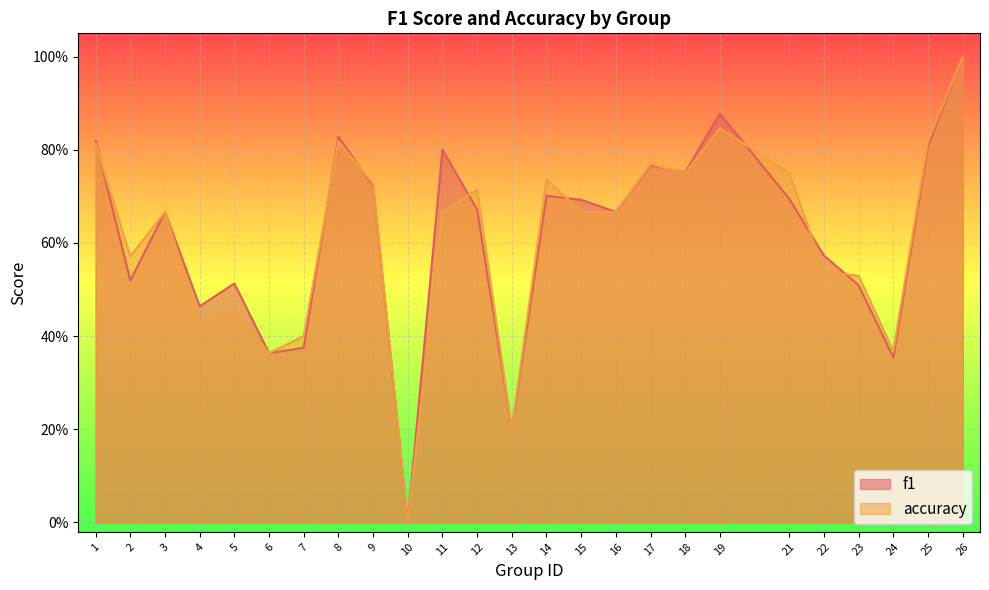

What is the sum of the accuracy values at 11 and 2?

1.2